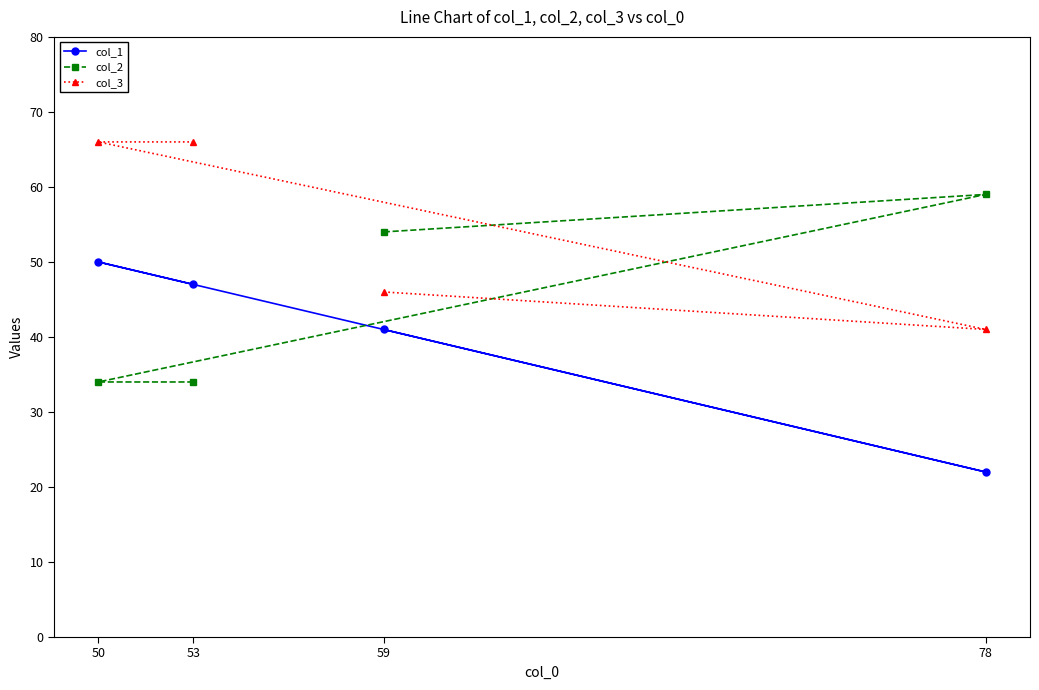

True or false: col_1 and col_3 intersect in this chart.

False